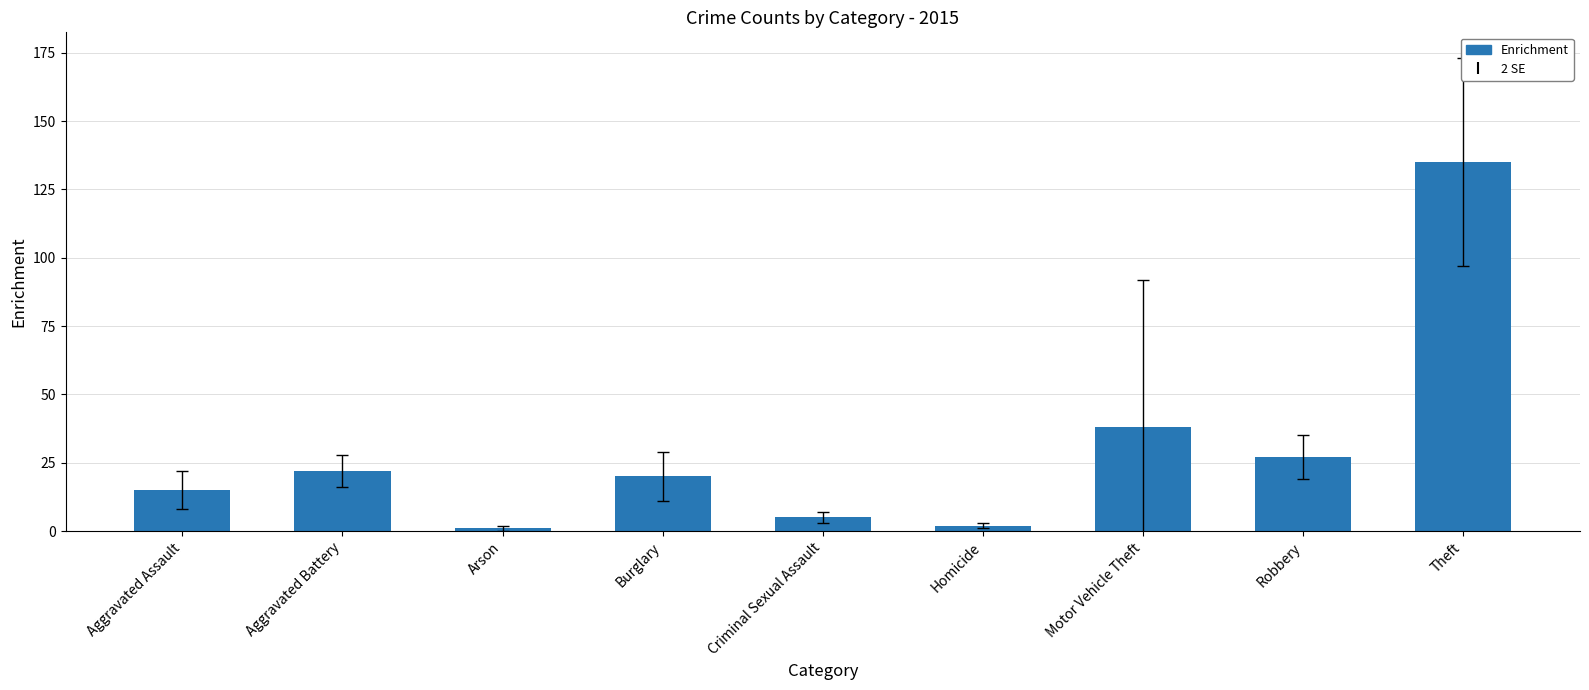

Which has a higher value, Aggravated Battery or Arson?

Aggravated Battery